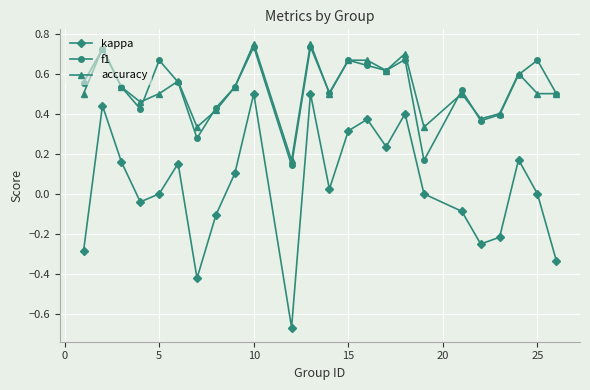

True or false: kappa and f1 intersect in this chart.

False